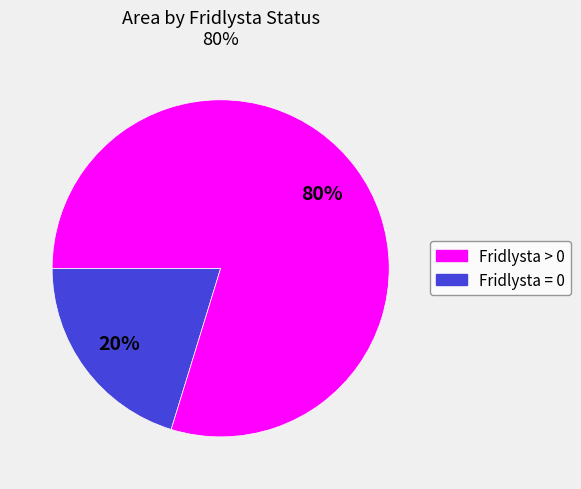

Which slice is the largest?

Fridlysta = 0